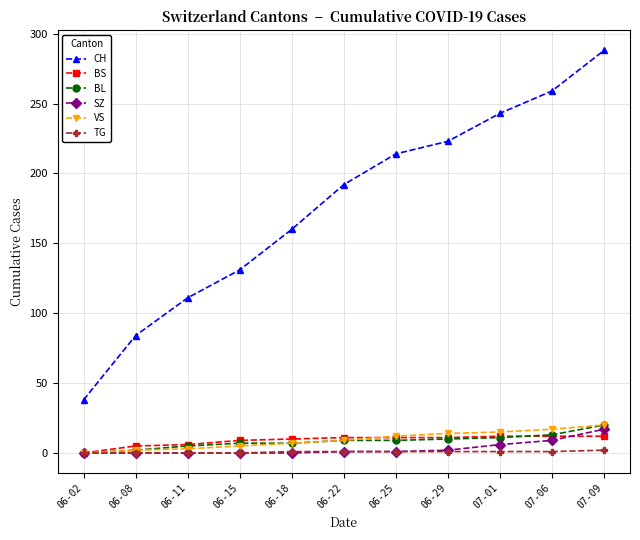

At how many categories does at least one series exceed 120?

8